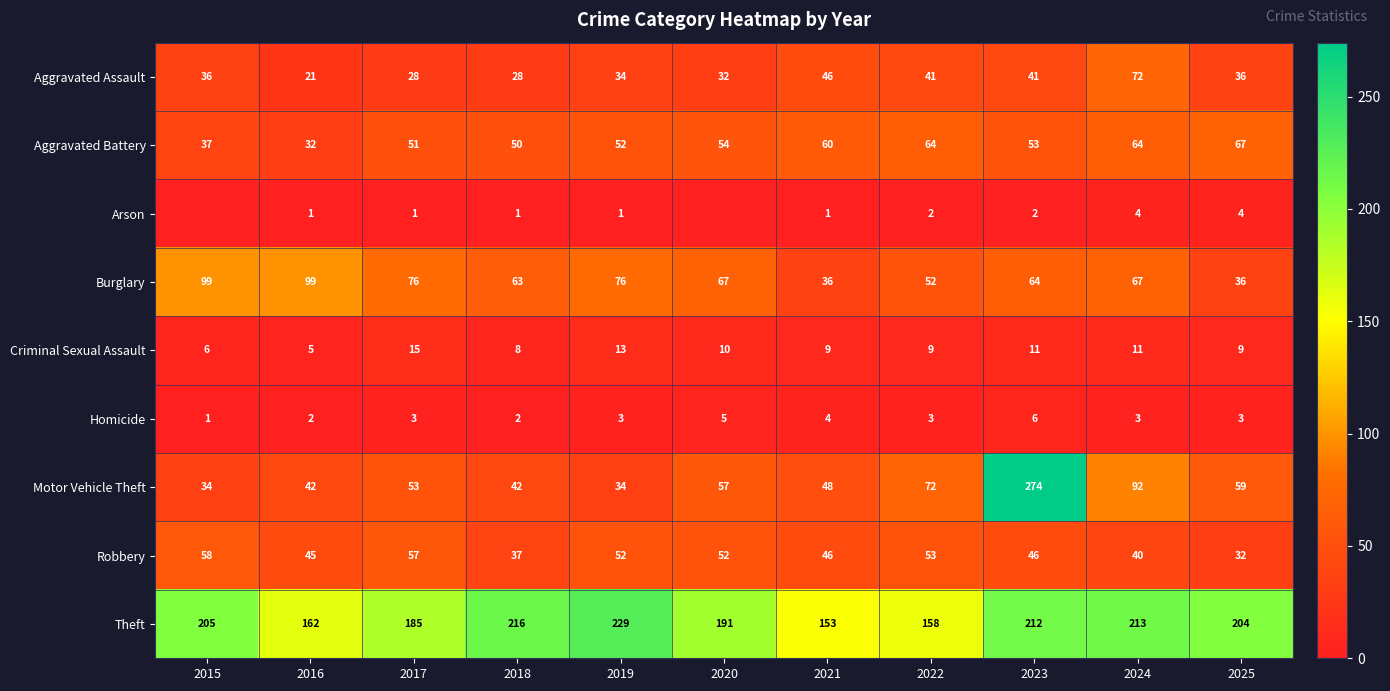

At how many categories does at least one series exceed 129?

11